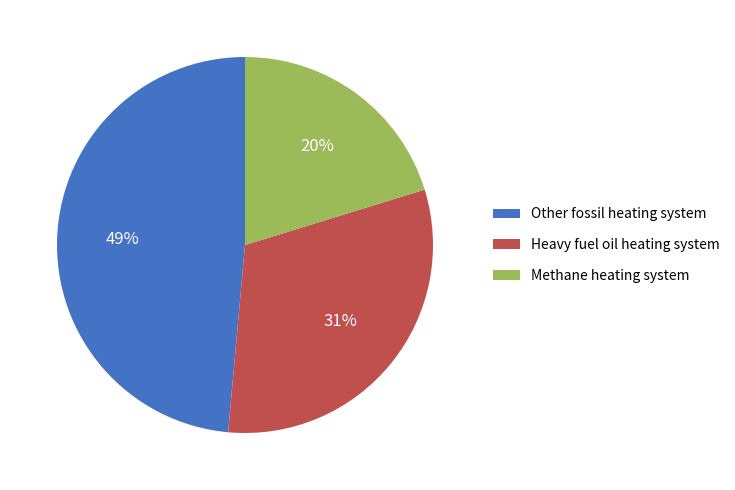

Is there a majority slice in this chart?

No